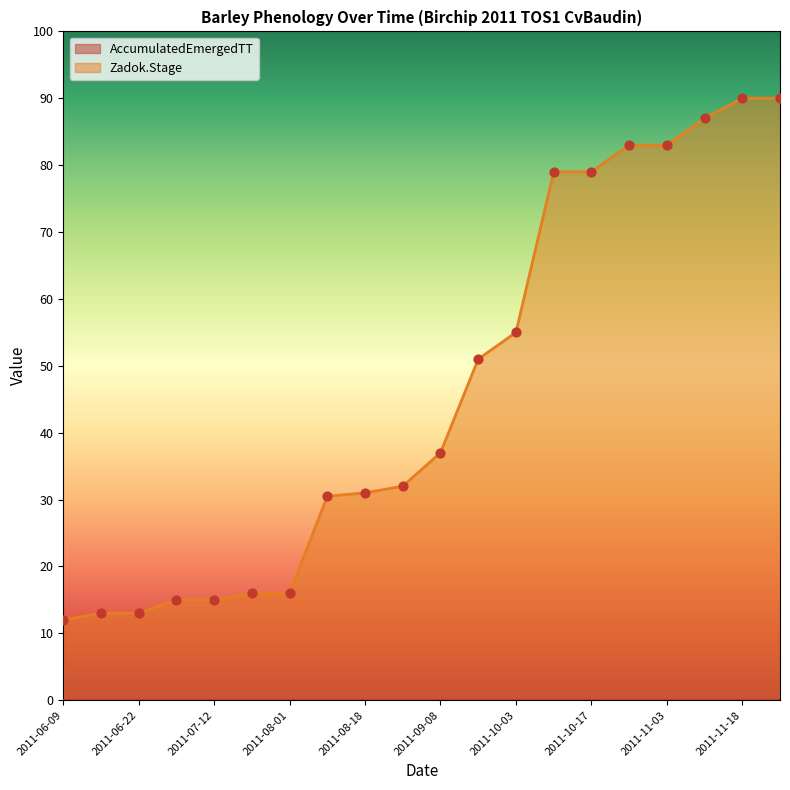

What is the change in value from 2011-07-12 to 2011-10-10?

+64.0